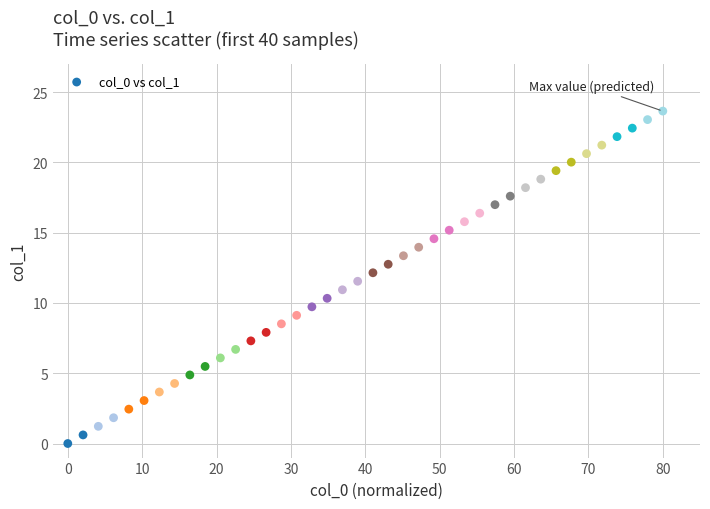

What is the range of X values (max minus min)?

80.0